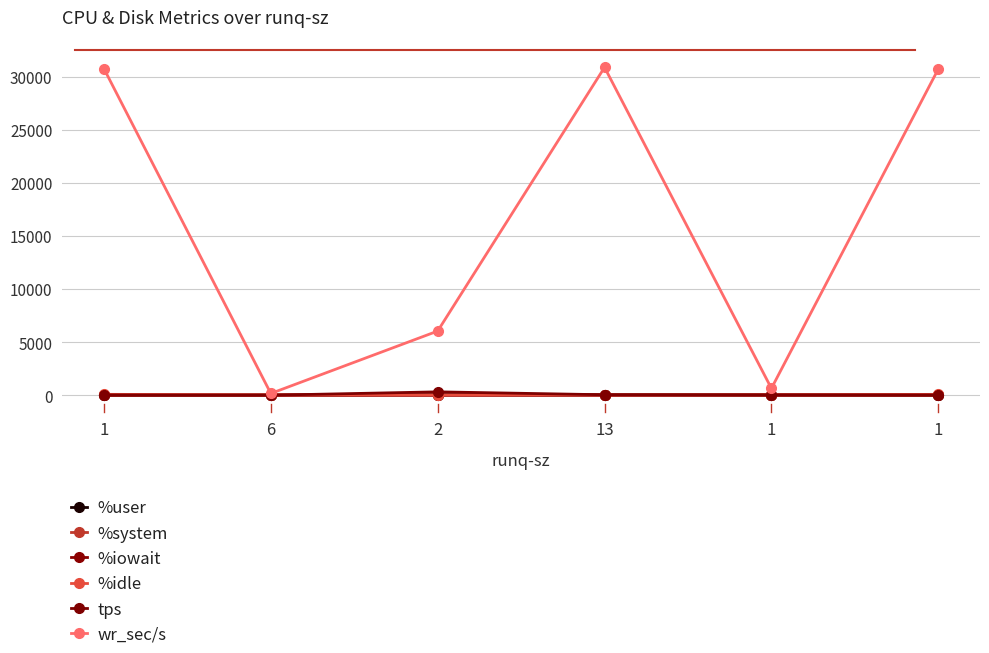

Is this an area chart (filled region under the line)?

No